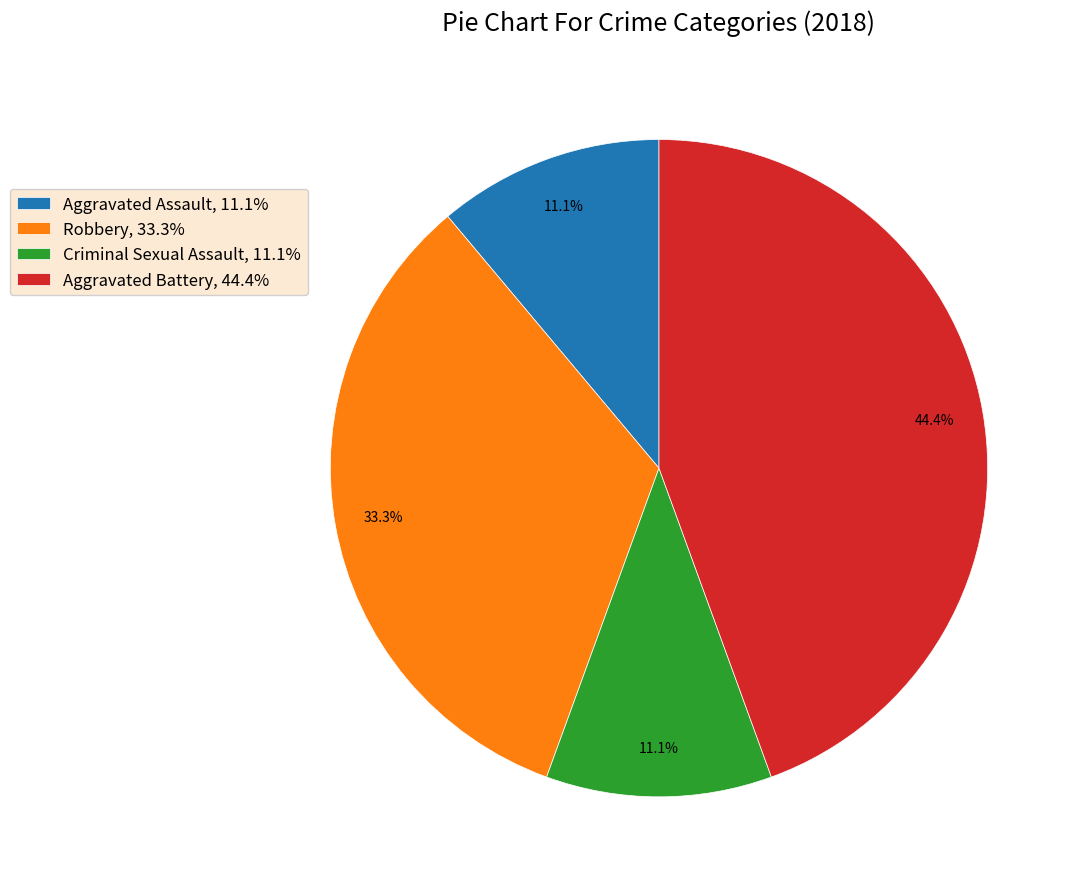

Count the number of slices in the pie.

4